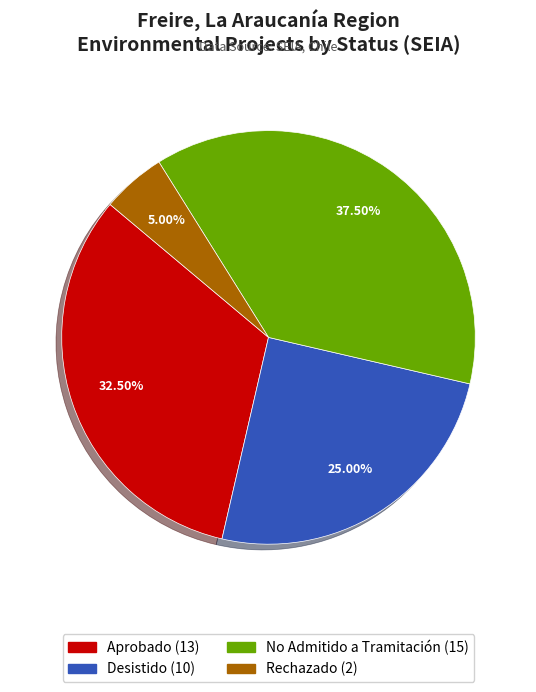

What is the ratio of the value at Desistido to the value at Aprobado?

0.8